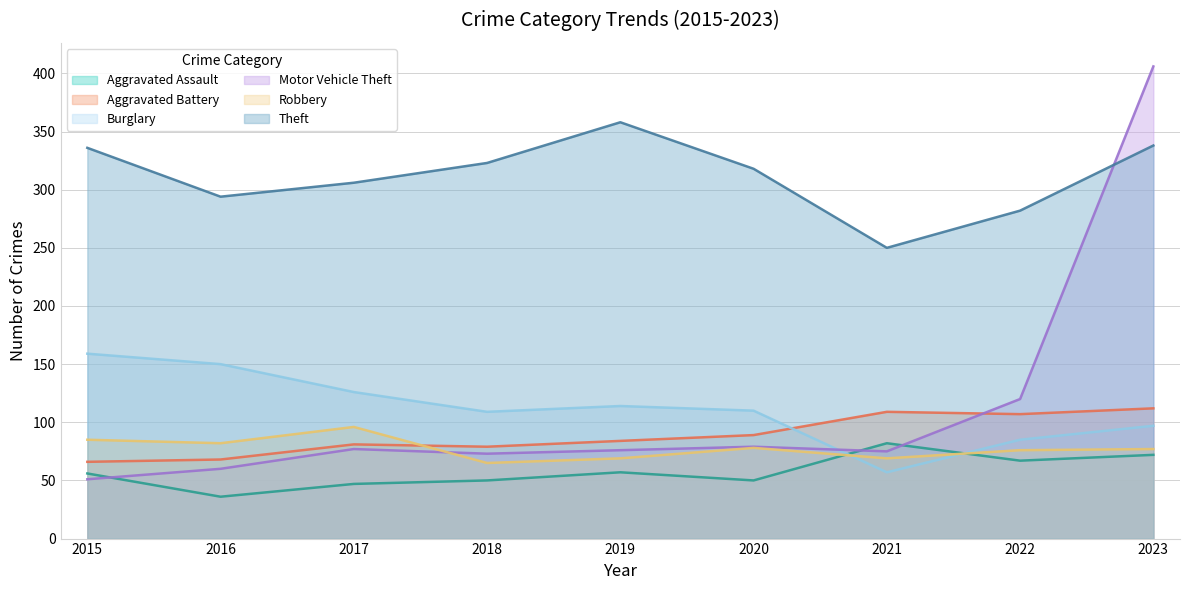

In Motor Vehicle Theft, how many points are higher than both neighbors (excluding endpoints)?

2